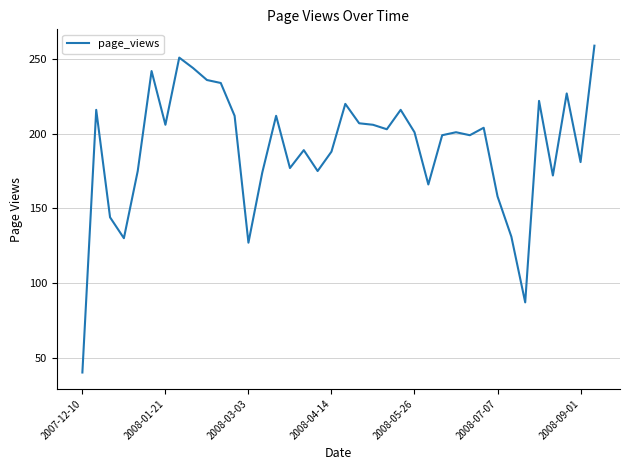

What is the greatest value displayed?

259